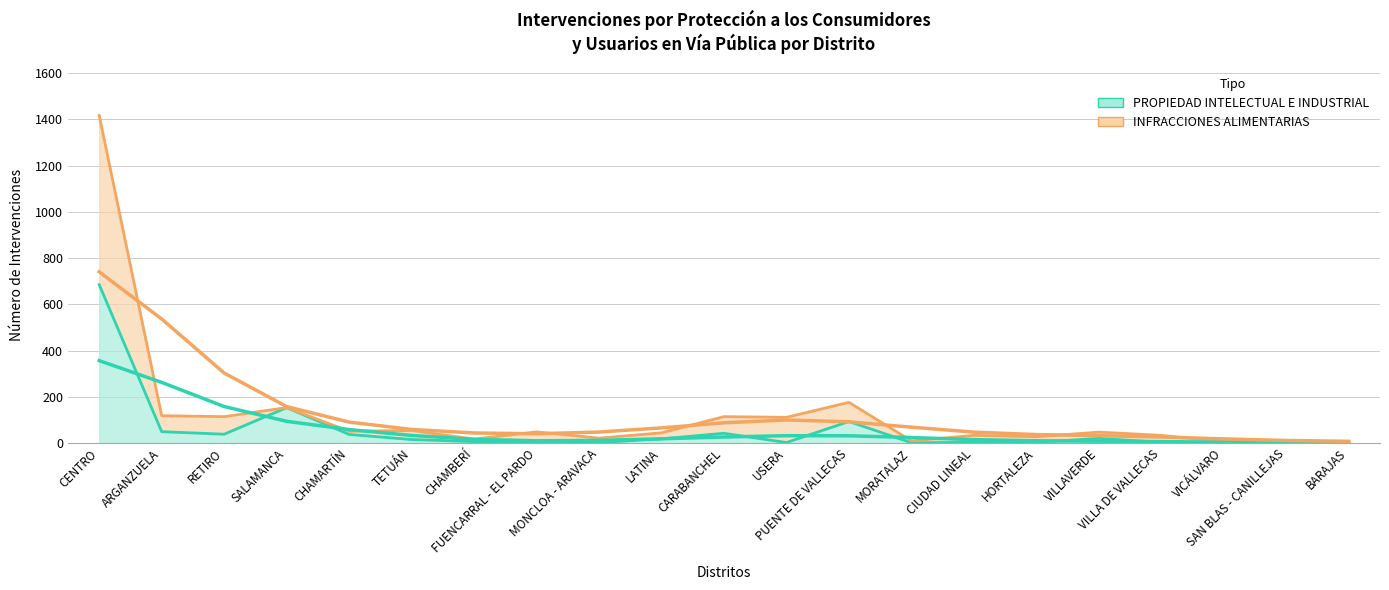

The value of INFRACCIONES ALIMENTARIAS at USERA is 200. True or false?

False